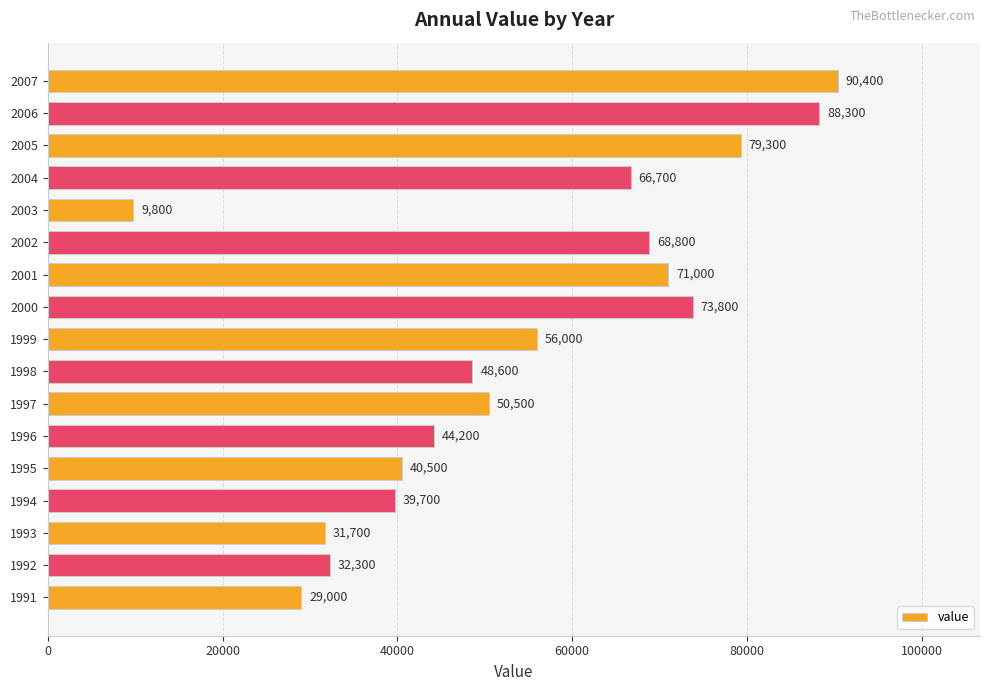

Does the chart contain stacked bars?

No